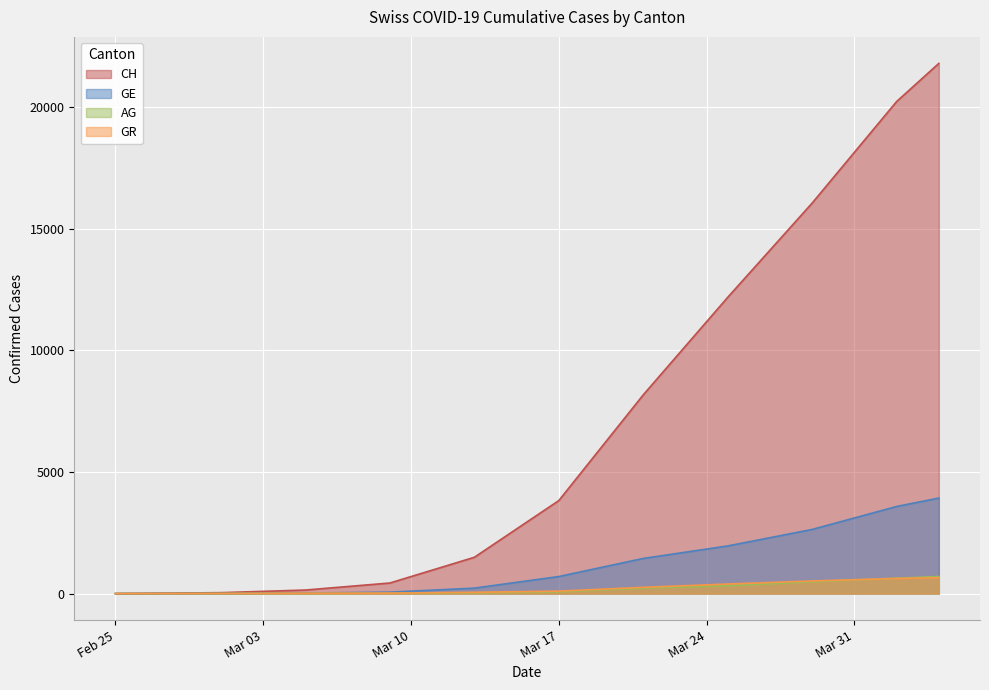

True or false: CH and GR intersect in this chart.

False